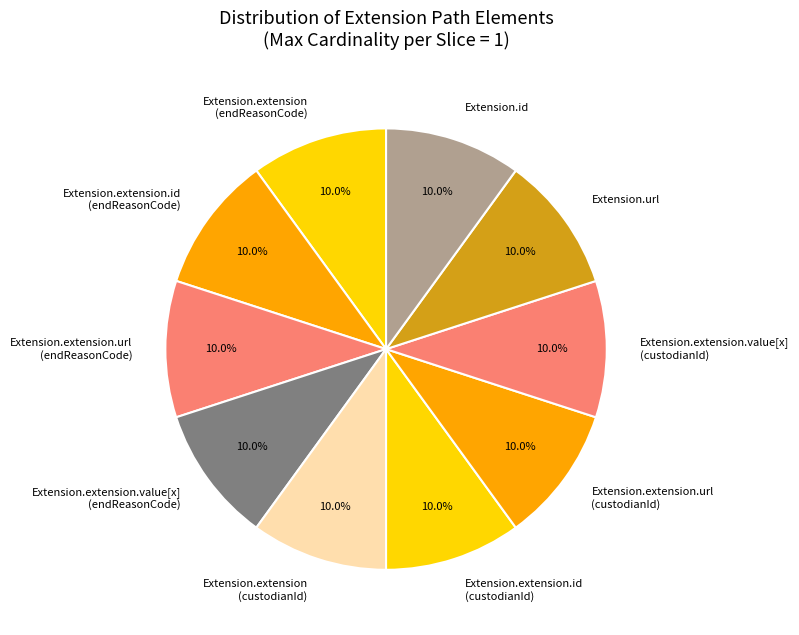

What is the ratio of the value at Extension.extension.value[x] (custodianId) to the value at Extension.extension.id (custodianId)?

1.0